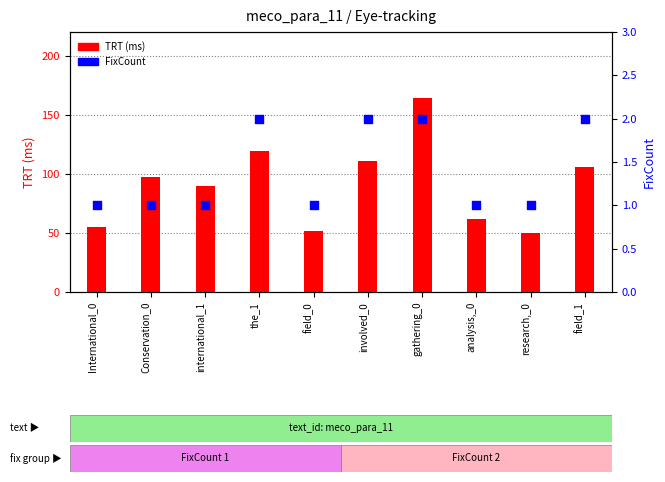

At how many categories does at least one series exceed 9?

10